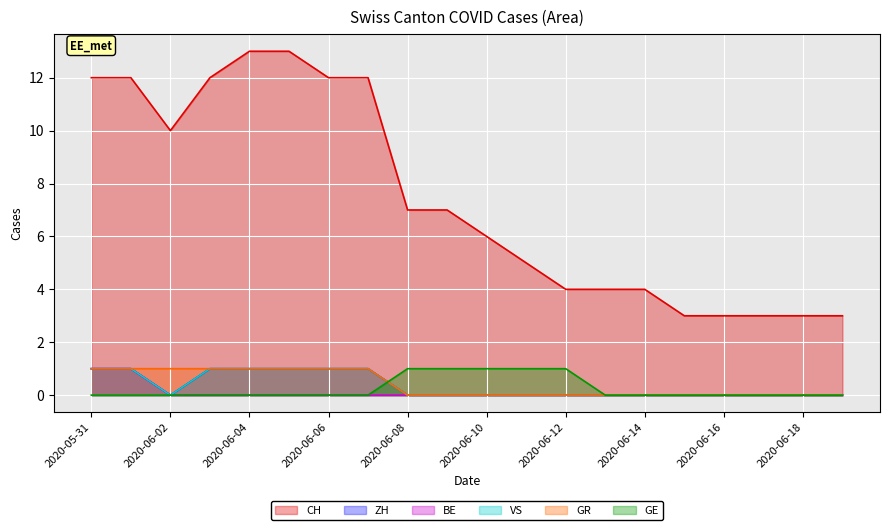

At how many categories does at least one series exceed 5?

11